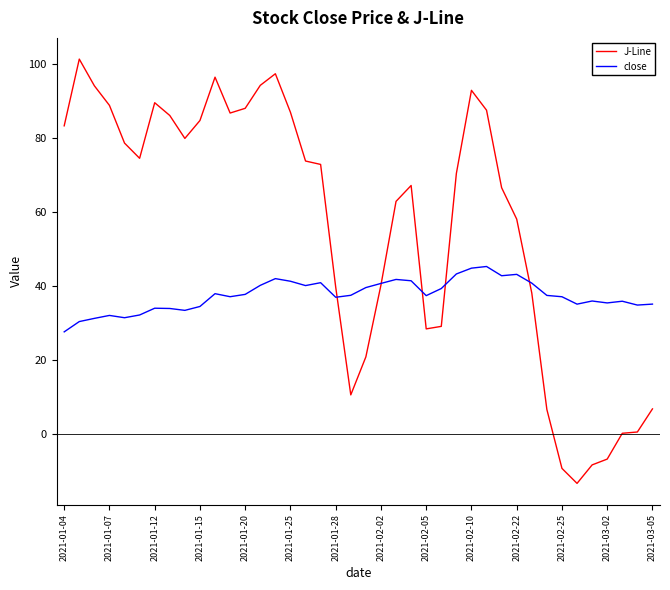

True or false: J-Line has more than 1 points higher than both neighbors.

True